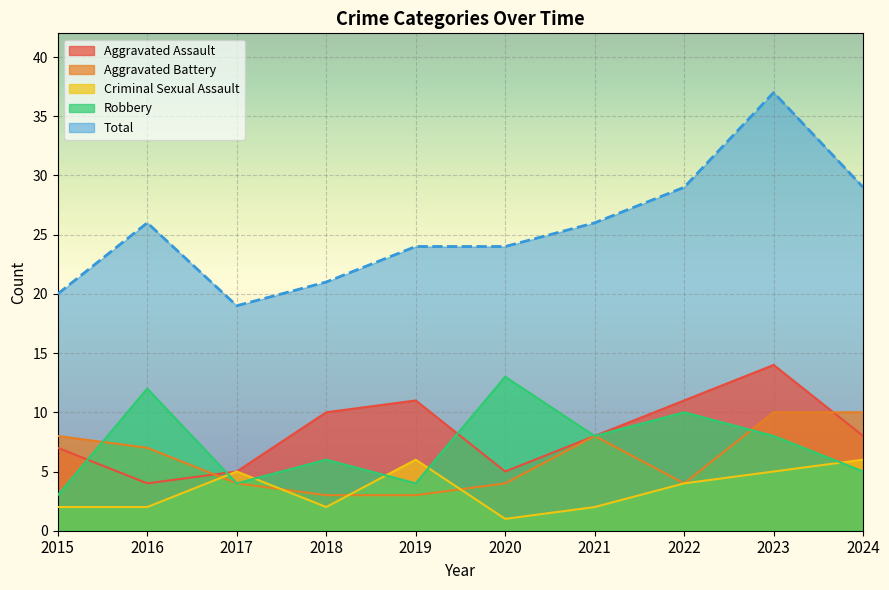

What is the difference between the maximum and second lowest values in the Robbery series?

9